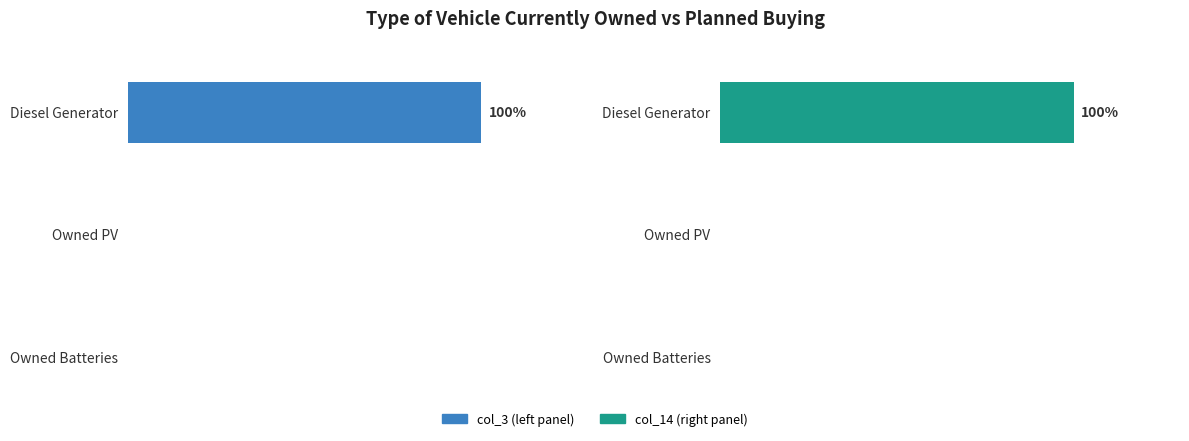

How many col_14 values are between 0 and 100?

3